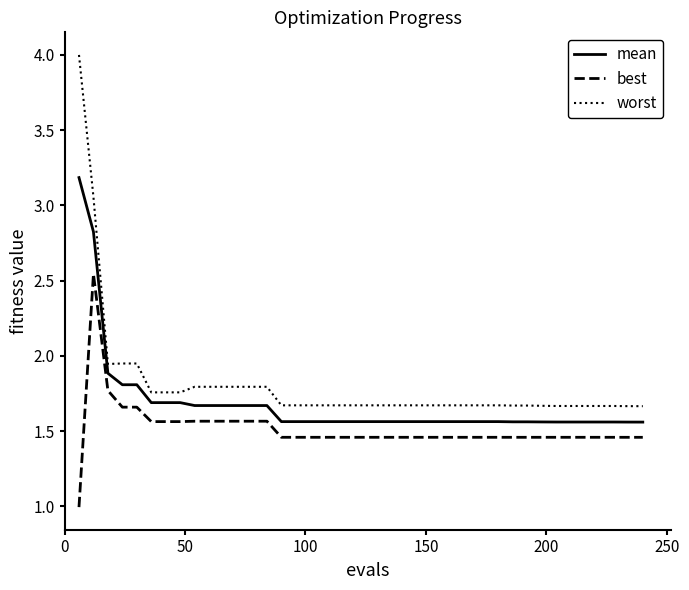

True or false: best and mean intersect in this chart.

False